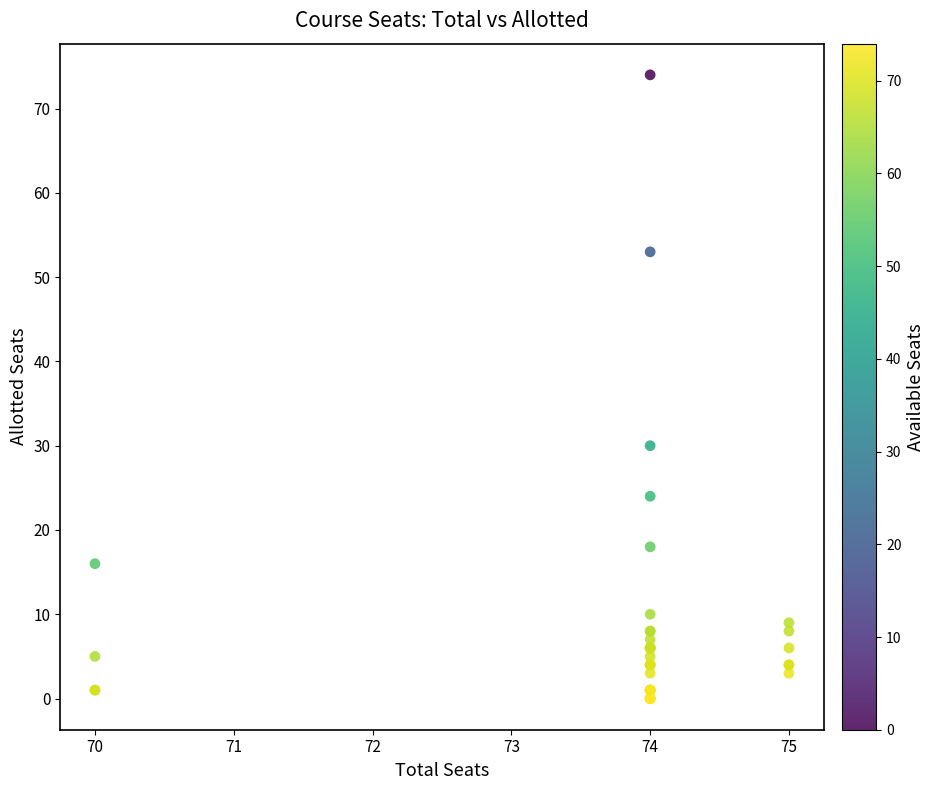

What Y value in the scatter plot is closest to 37?

30